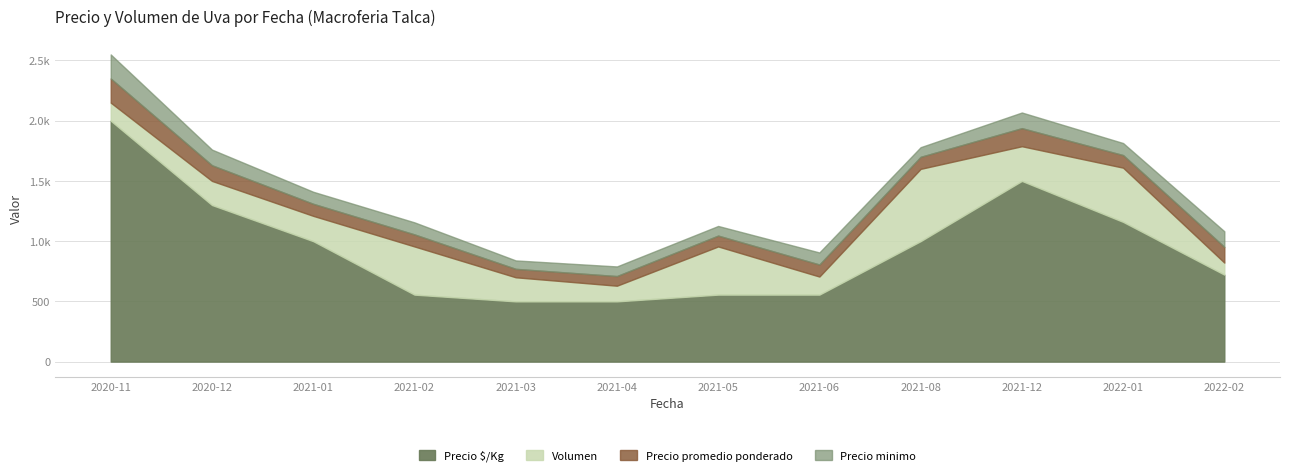

True or false: Precio minimo and Volumen cross at least once.

False